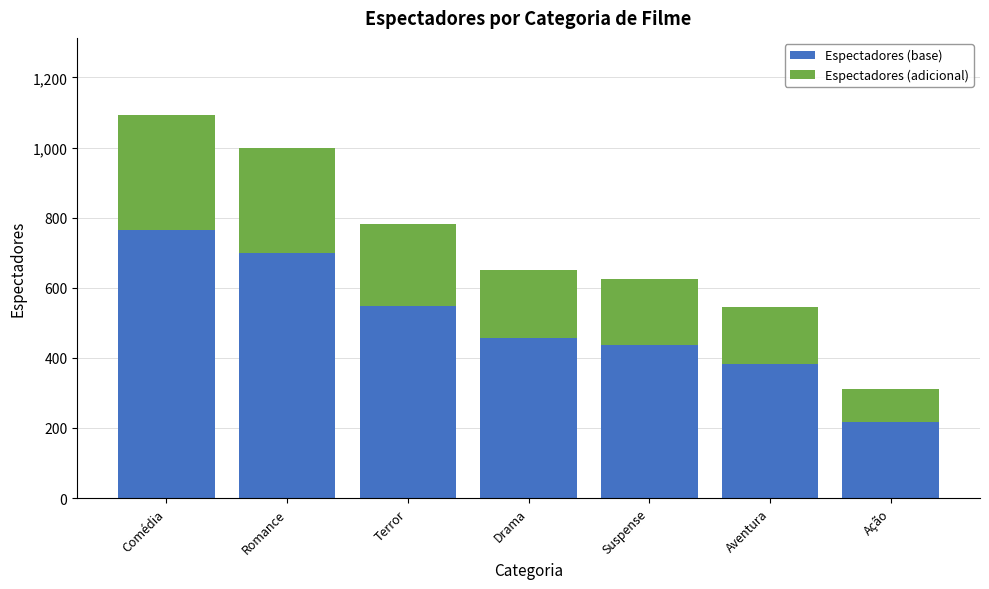

Which category has the lowest value in the Espectadores (base) series?

Ação